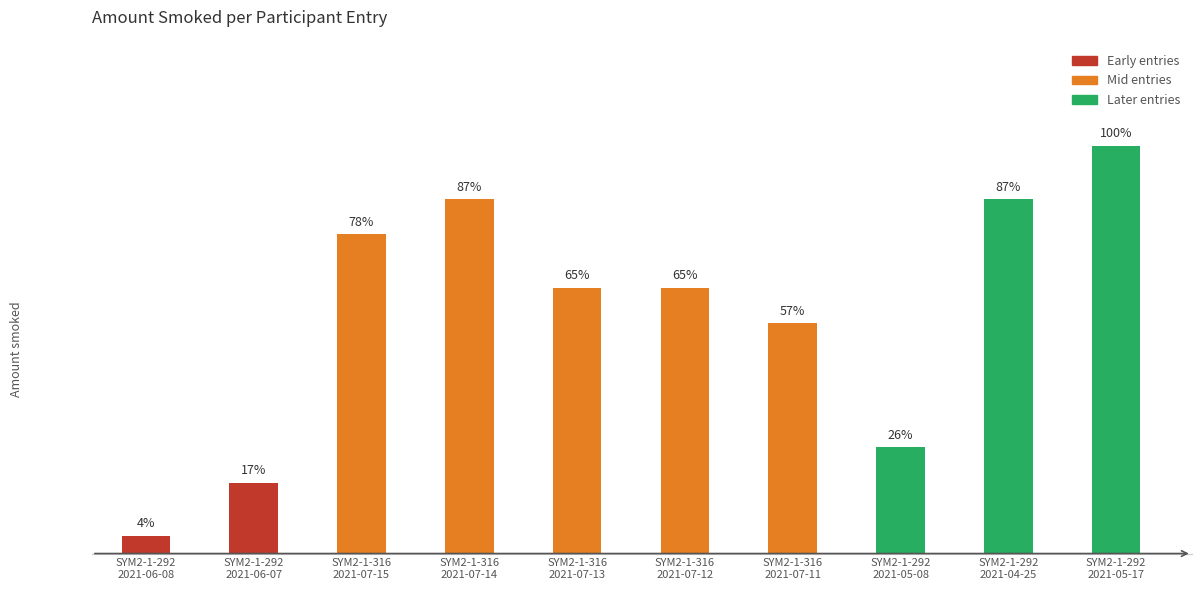

What is the value of the 5th bar from the left?

15